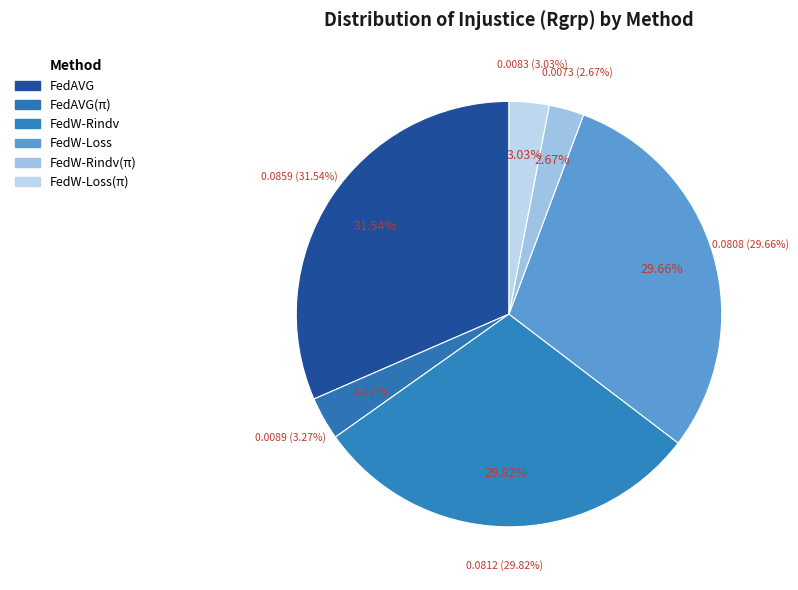

Which category has the biggest portion of the pie?

FedAVG